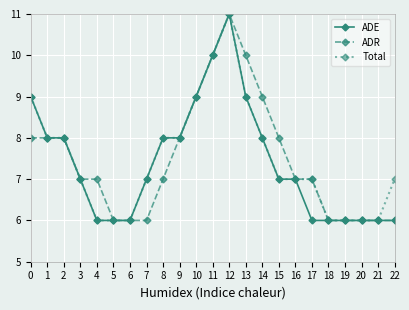

True or false: ADR has a value of 18 at 11.

False